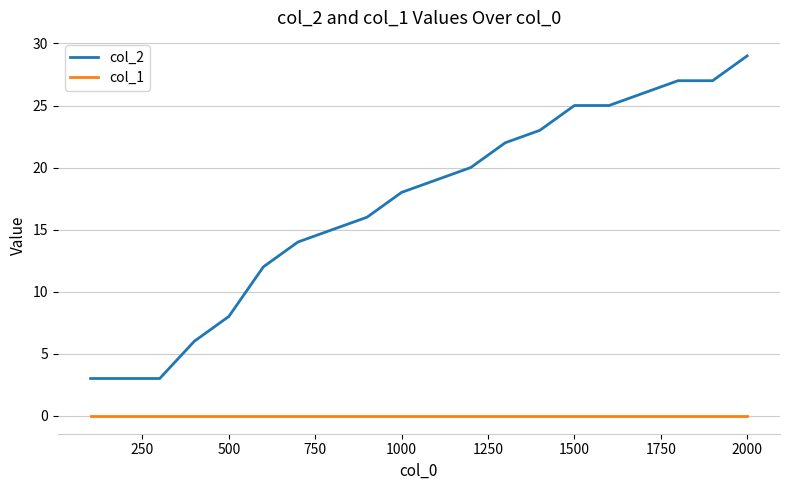

Which series has the largest total across all categories?

col_2